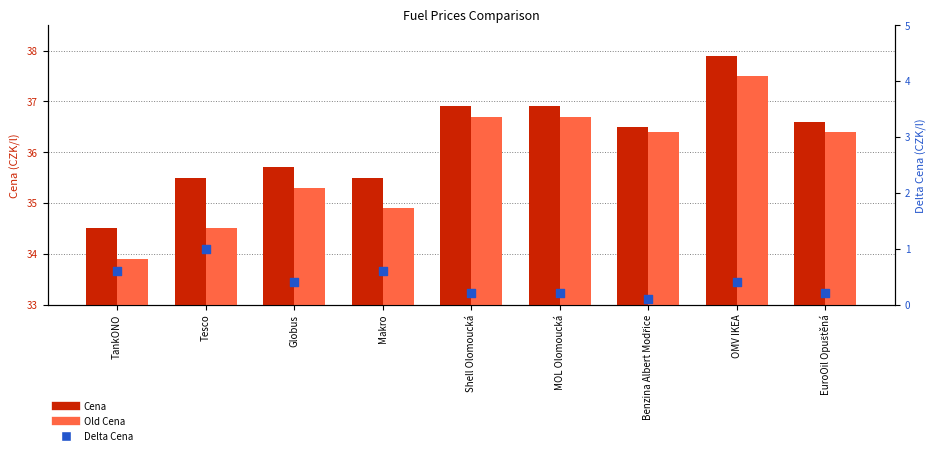

Which series reaches the maximum Y coordinate?

Cena